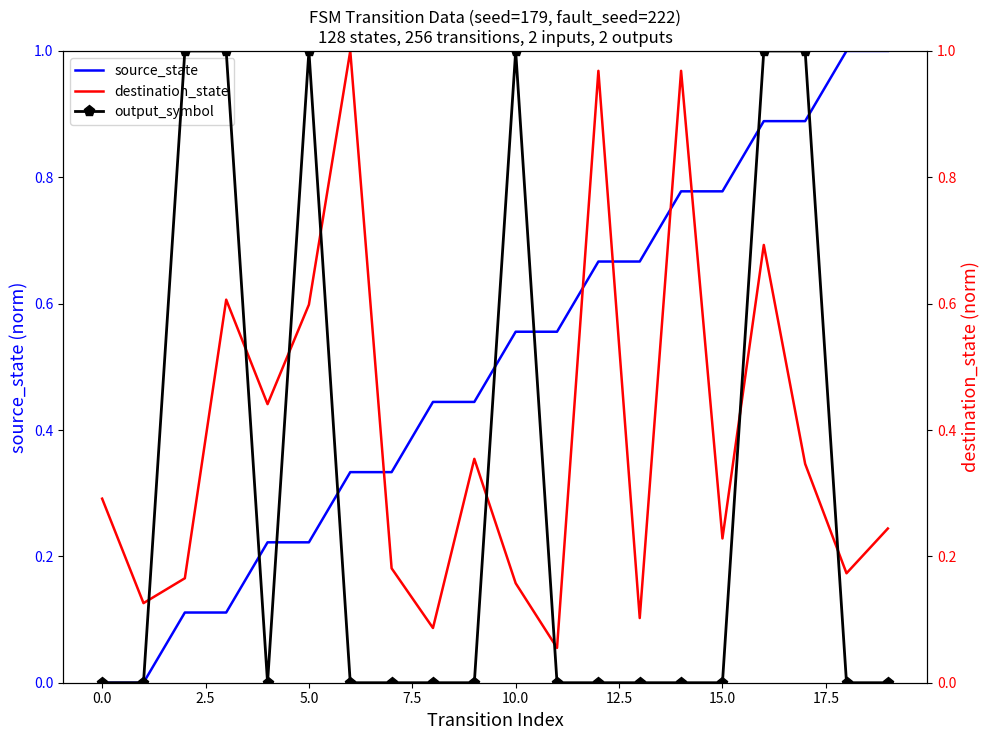

What is the average value of the source_state series?

0.5